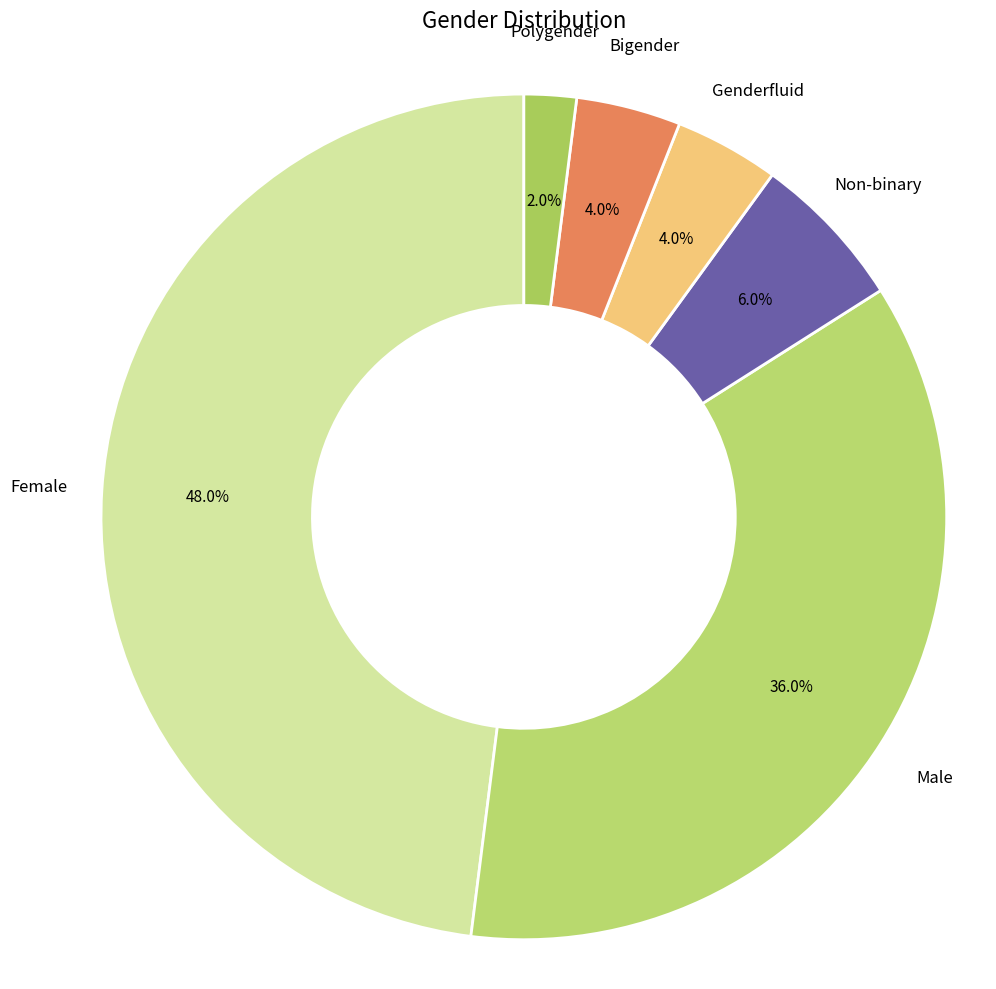

To the nearest percent, what is the difference between the largest and smallest slice percentages?

46%